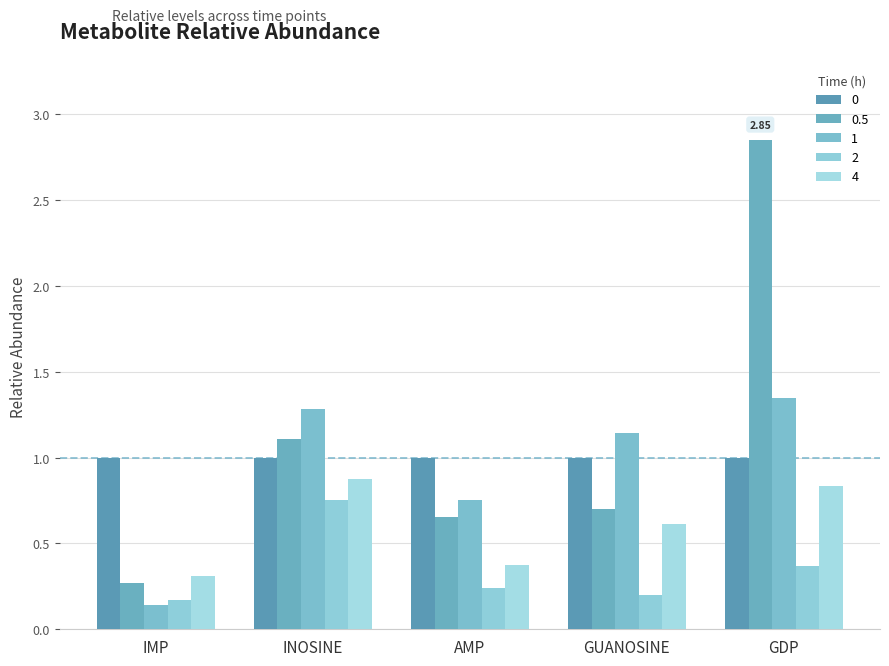

The 0.5 series shows 0.7 at AMP. True or false?

True